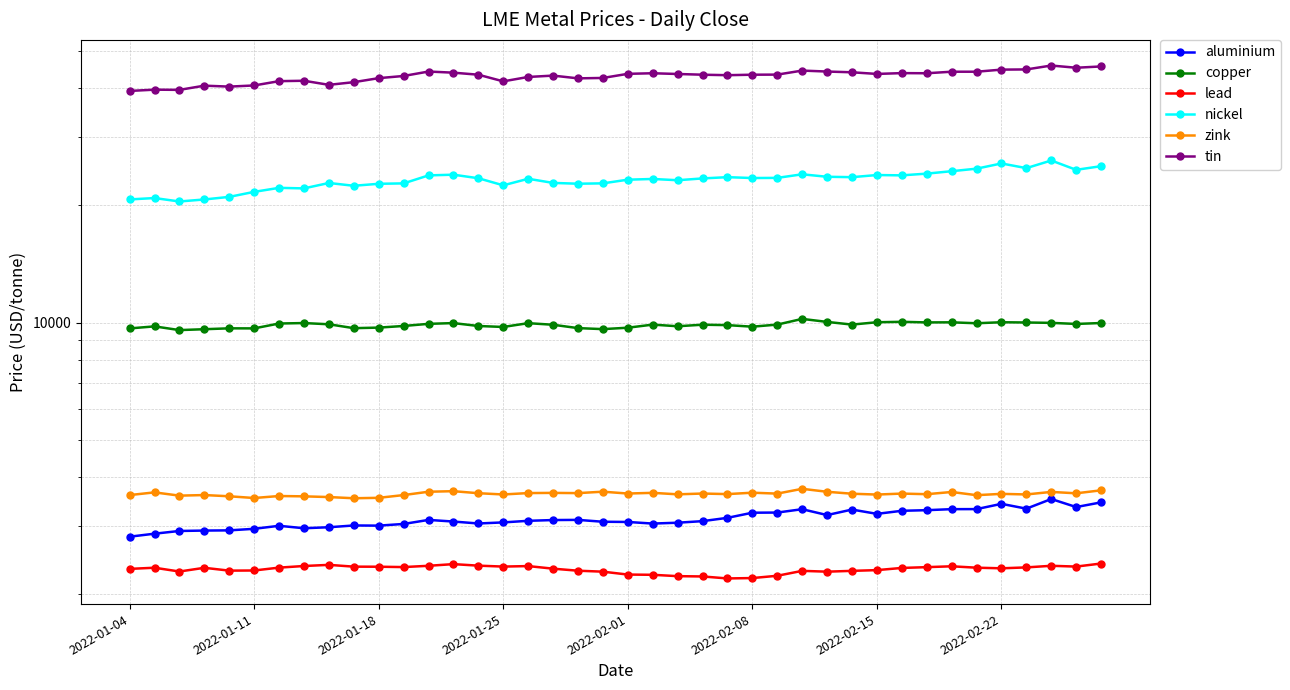

What is the approximate value of tin at 24?

43250.0